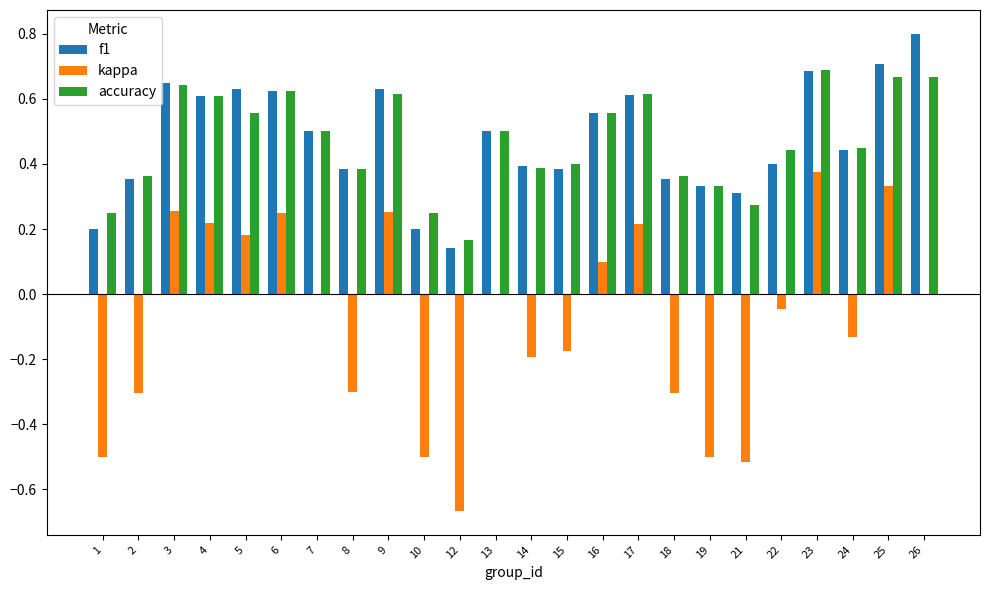

What is the sum of all f1 values?

11.4